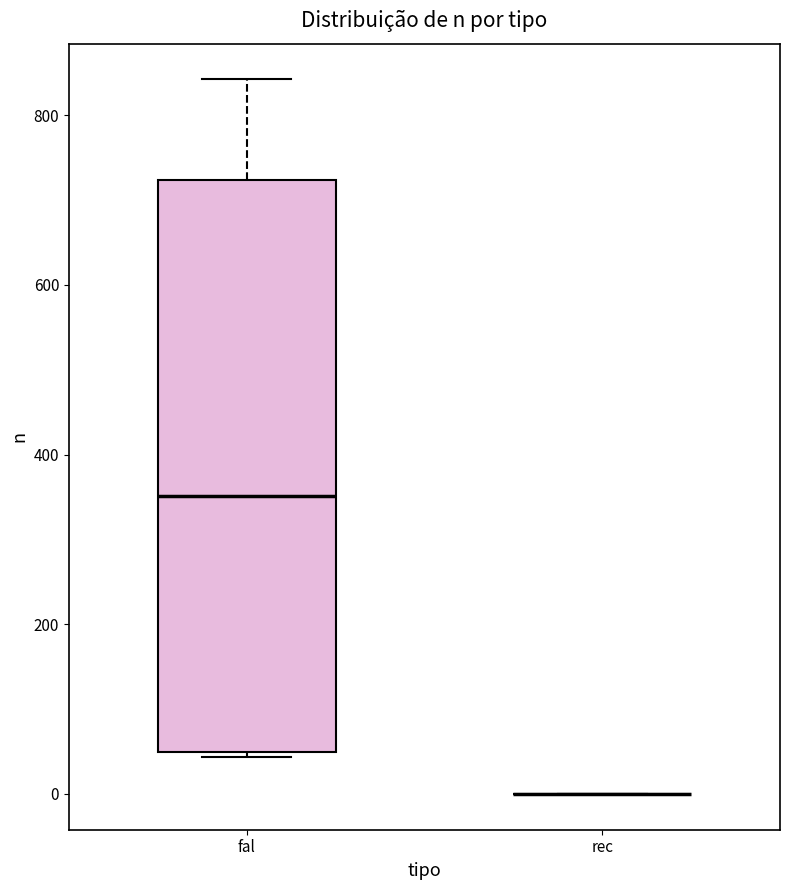

Reading left to right, transcribe this box plot: for each box, give where its median line is, the range the box spans, and where its two whiskers end, as read against the y-axis. The values are not printed on the chart, so give them approximately, as read against the axis.

fal: median 360, box 40 to 720, whiskers 40 to 840
rec: box collapsed to a line at 0, whiskers 0 to 0